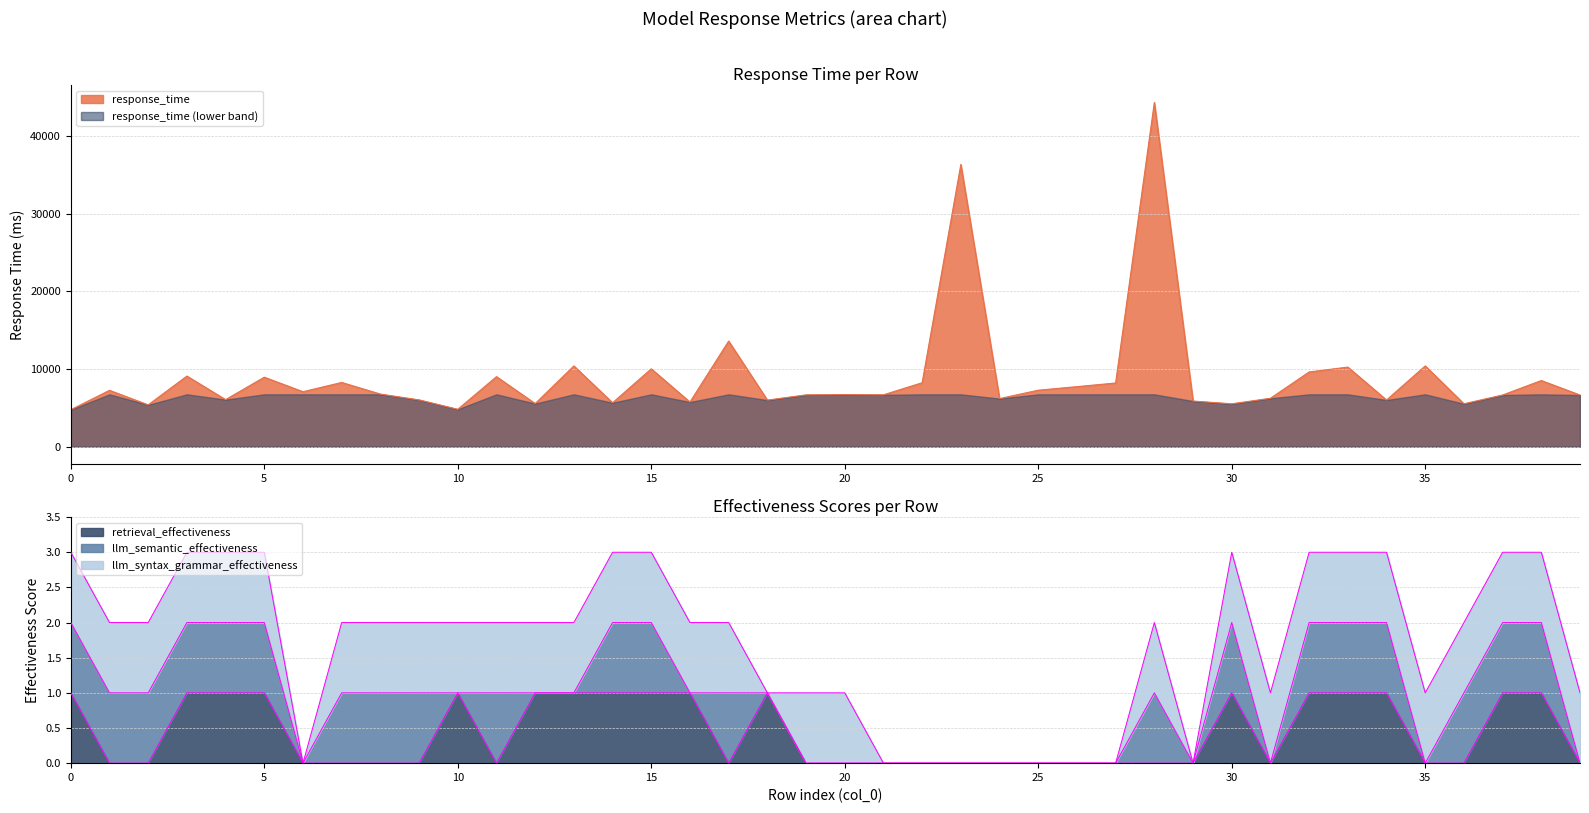

What is the difference between the second highest and minimum values in the retrieval_effectiveness series?

1